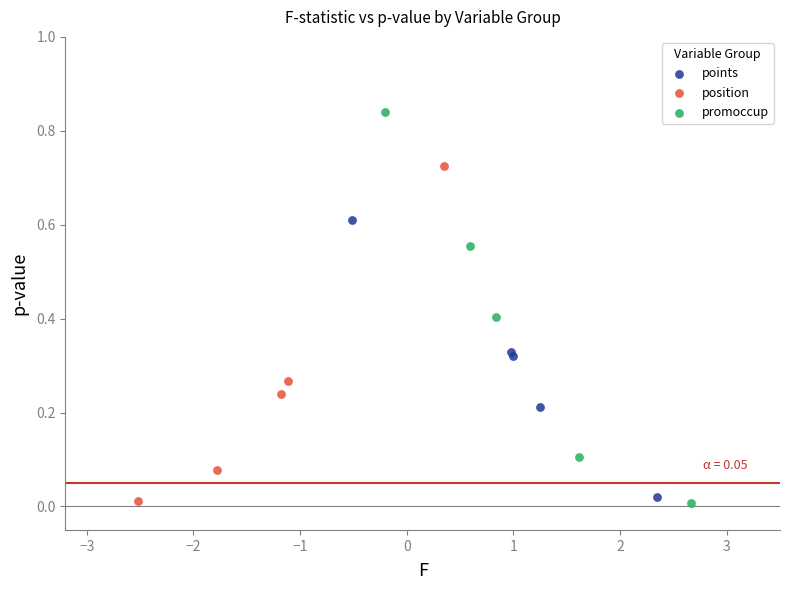

Which series has the widest spread of Y values?

promoccup